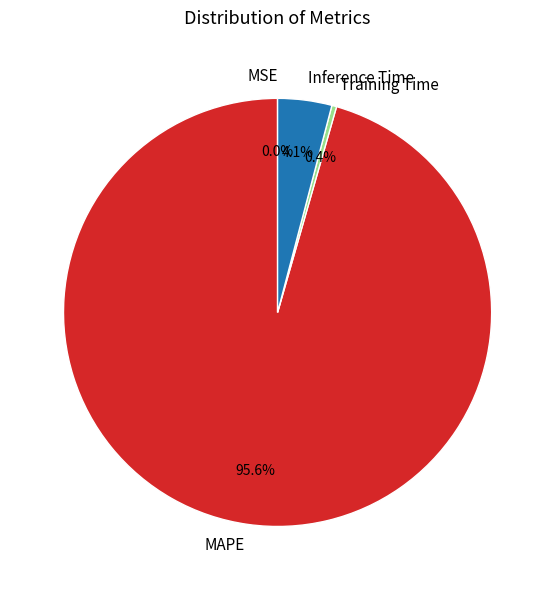

Is there any slice that represents more than half of the pie?

Yes